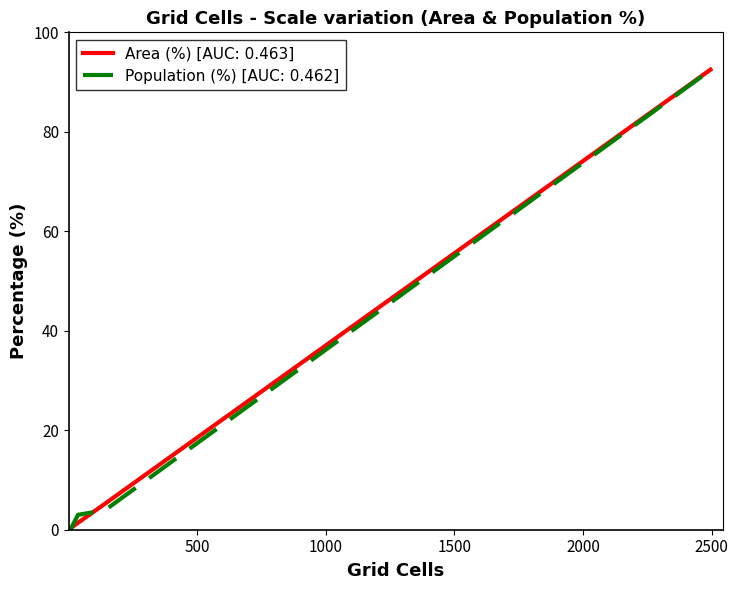

What is the maximum value shown in the chart?

92.5